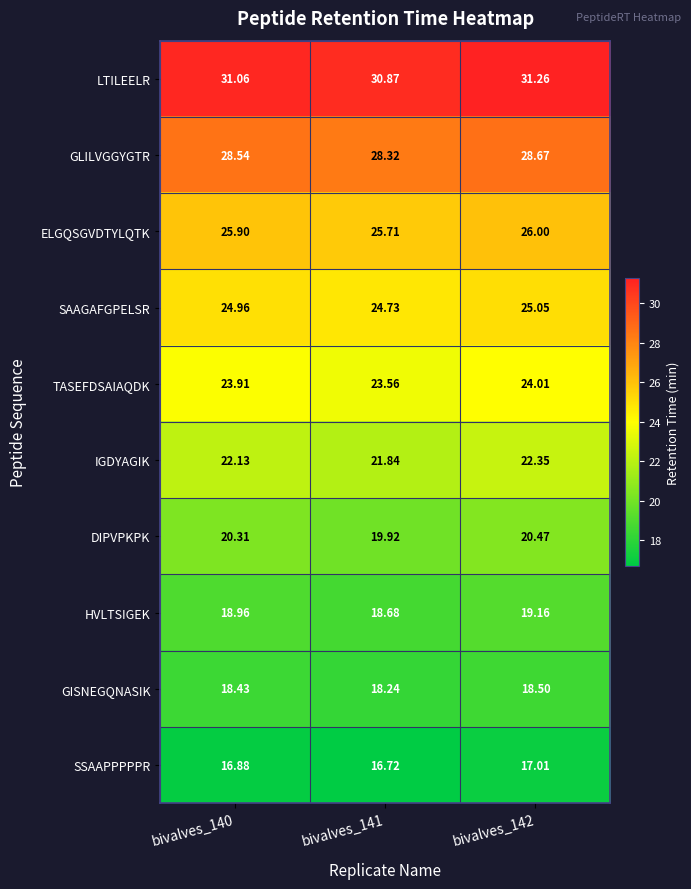

Between bivalves_141 and bivalves_142, which series saw the biggest shift?

DIPVPKPK